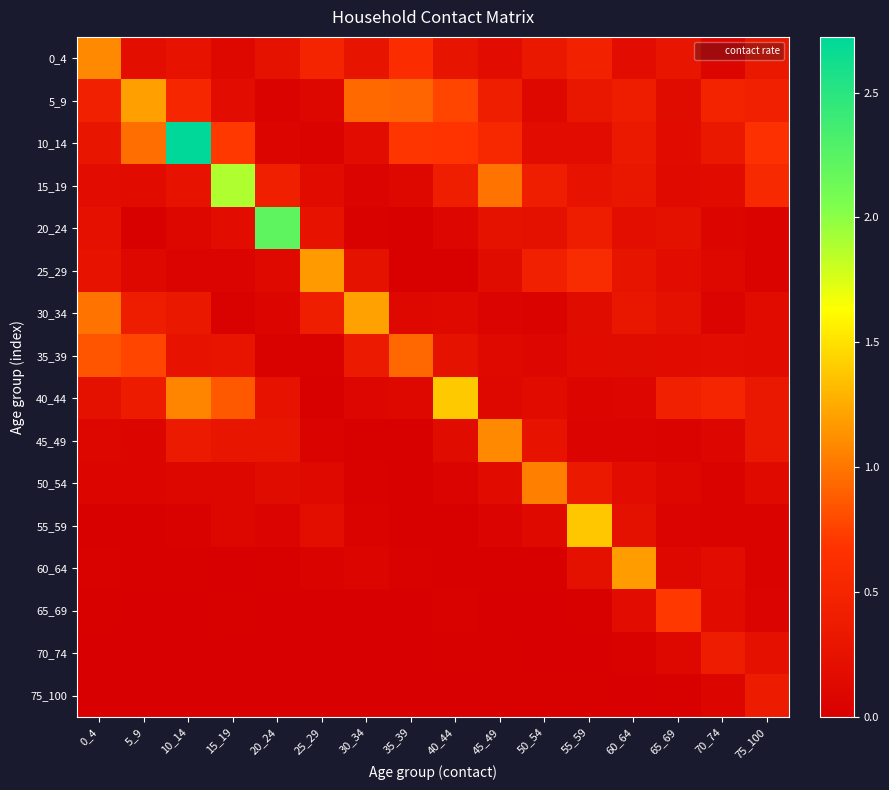

Count the number of data series in this chart.

16